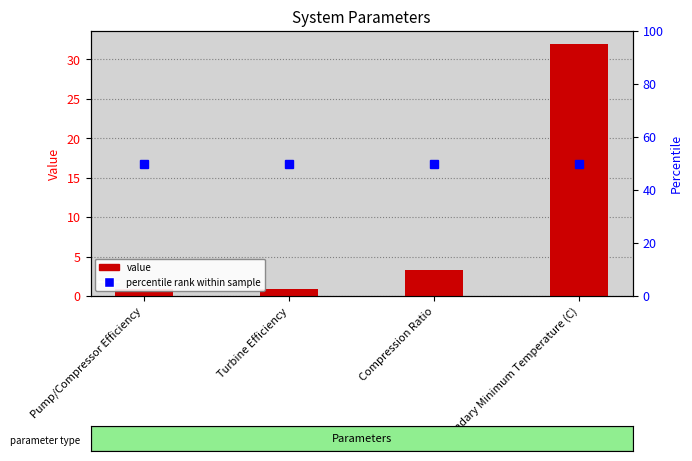

Reading left to right, extract all data points from this chart.

Pump/Compressor Efficiency=0.9	Turbine Efficiency=0.9	Compression Ratio=3.3	Secondary Minimum Temperature (C)=32.0